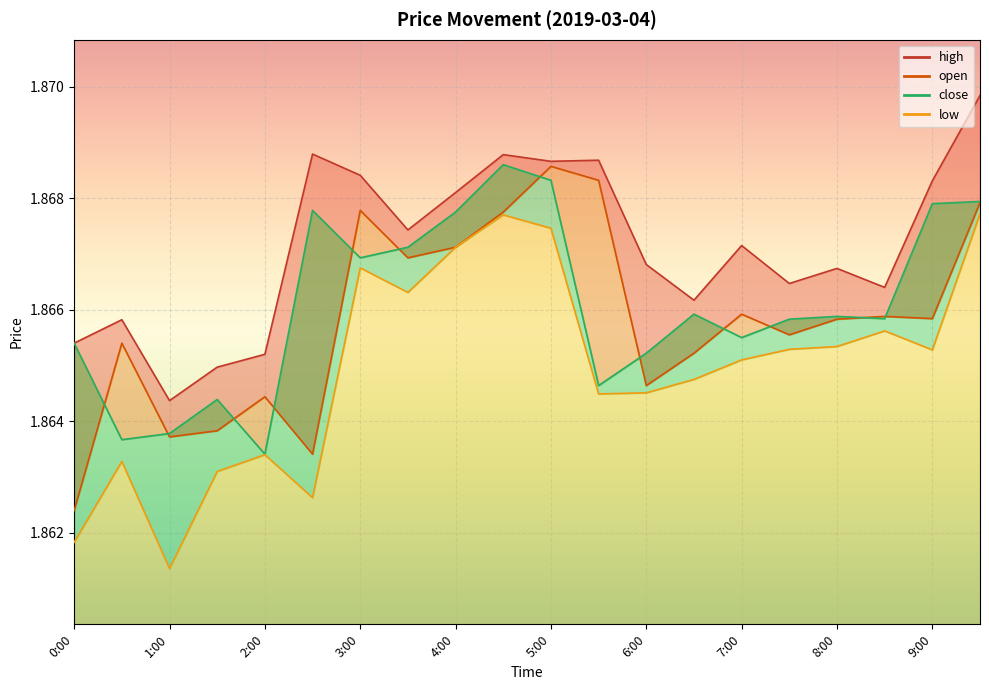

What is the value of the open point at the 9th from the left?

1.9